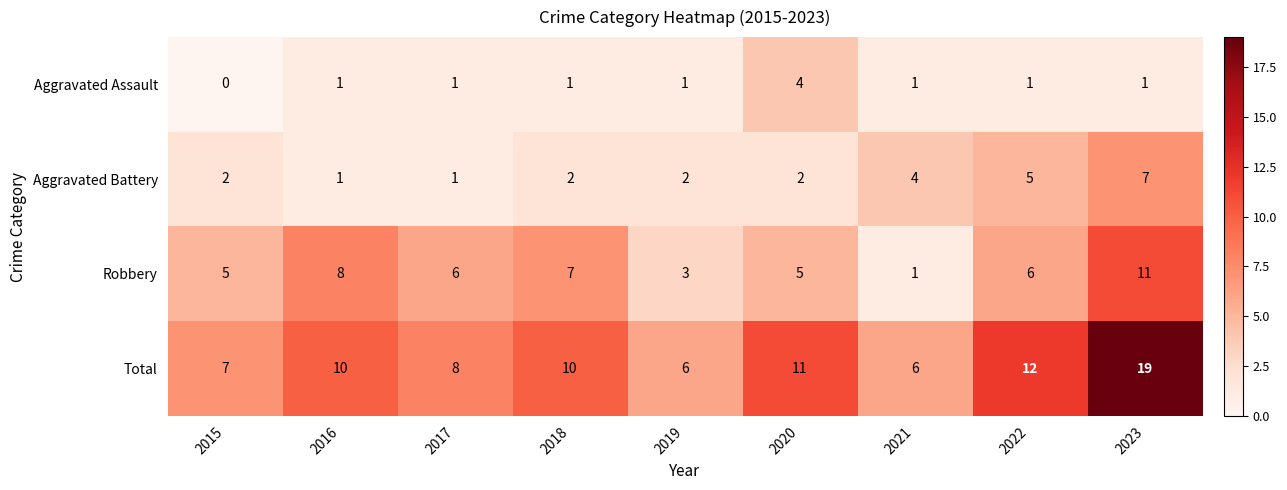

What is the sum of all Aggravated Battery values?

26